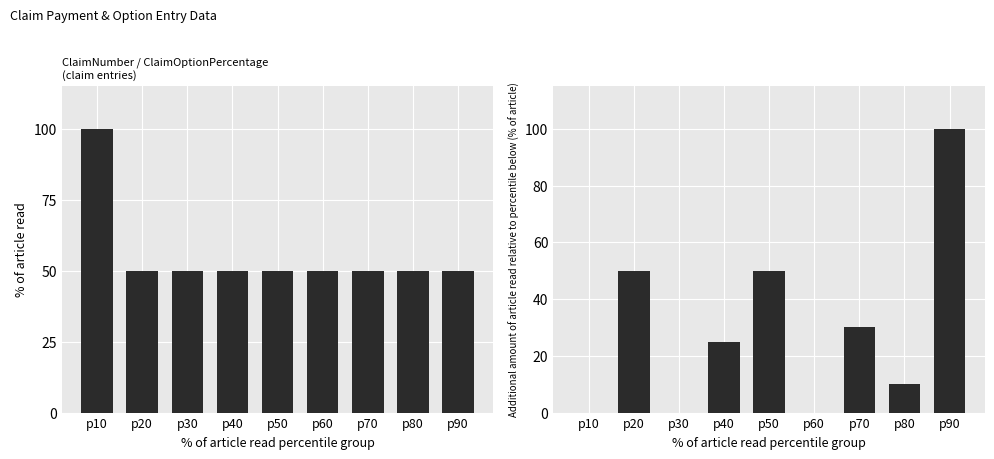

What is the average value of the ClaimOptionPercentage series?

56